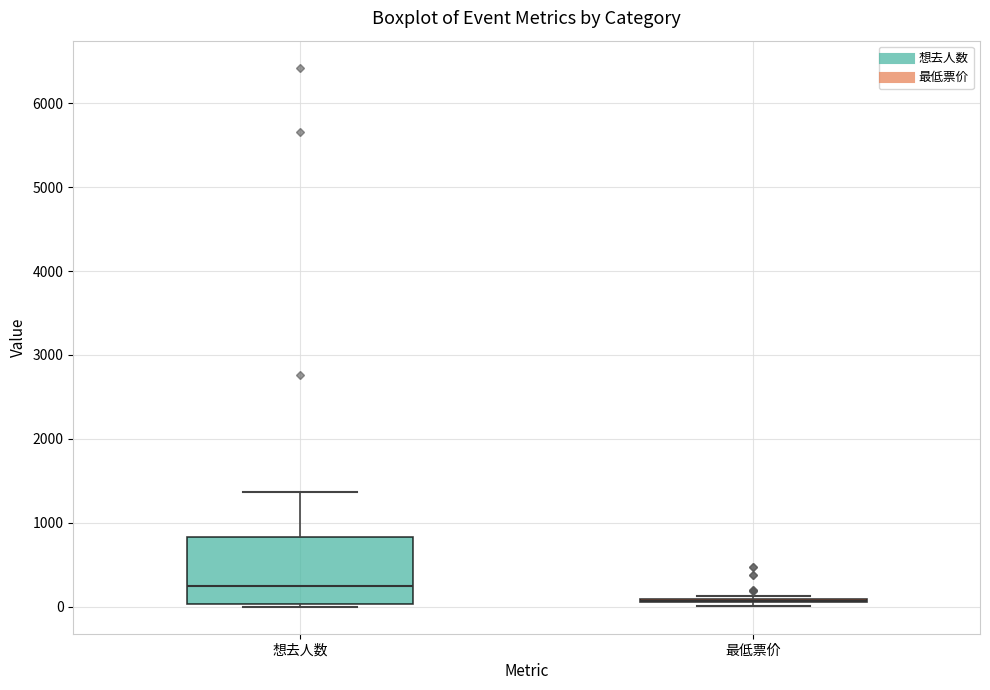

Which box is the tallest, from its lower edge to its upper edge?

想去人数